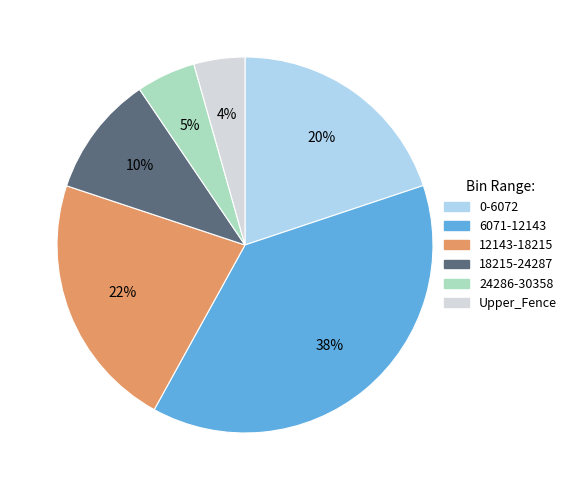

To the nearest percent, what is the difference between the largest and smallest slice percentages?

34%